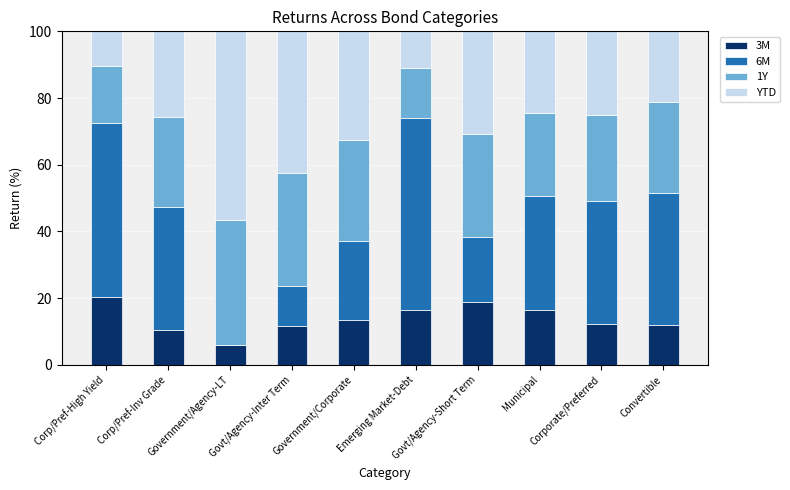

What is the maximum value for 3M?

20.3